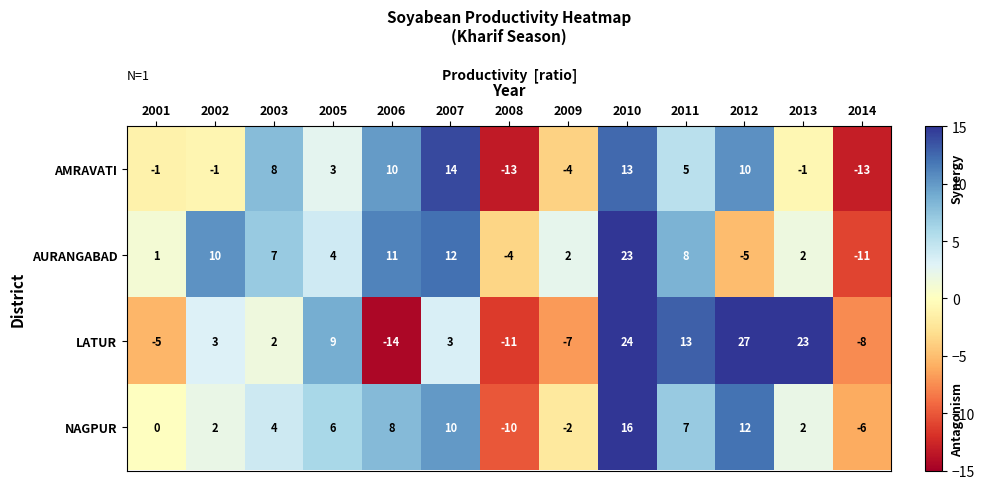

Is it true that AURANGABAD equals 5 at 2011?

False